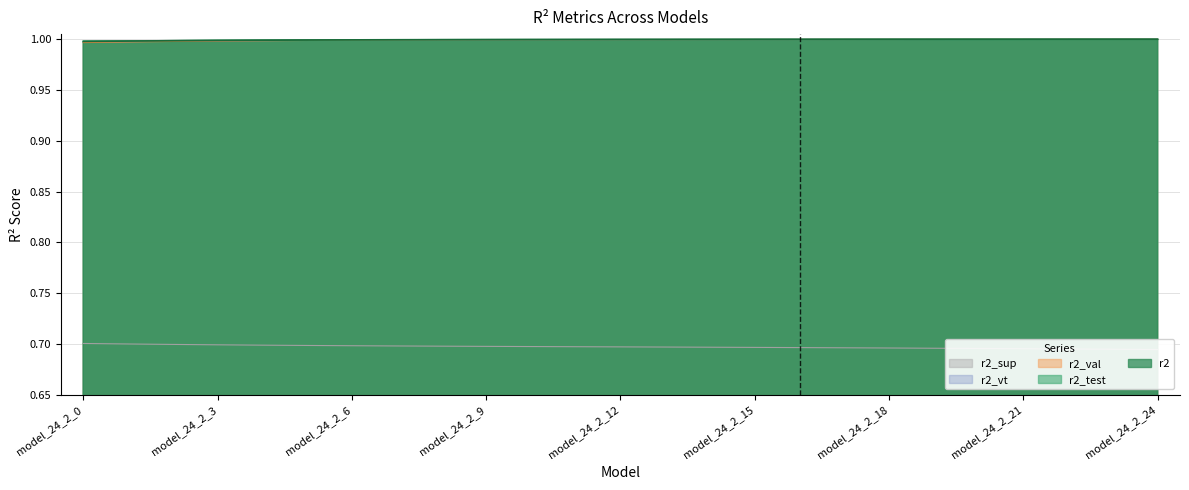

True or false: r2_sup and r2 cross at least once.

False